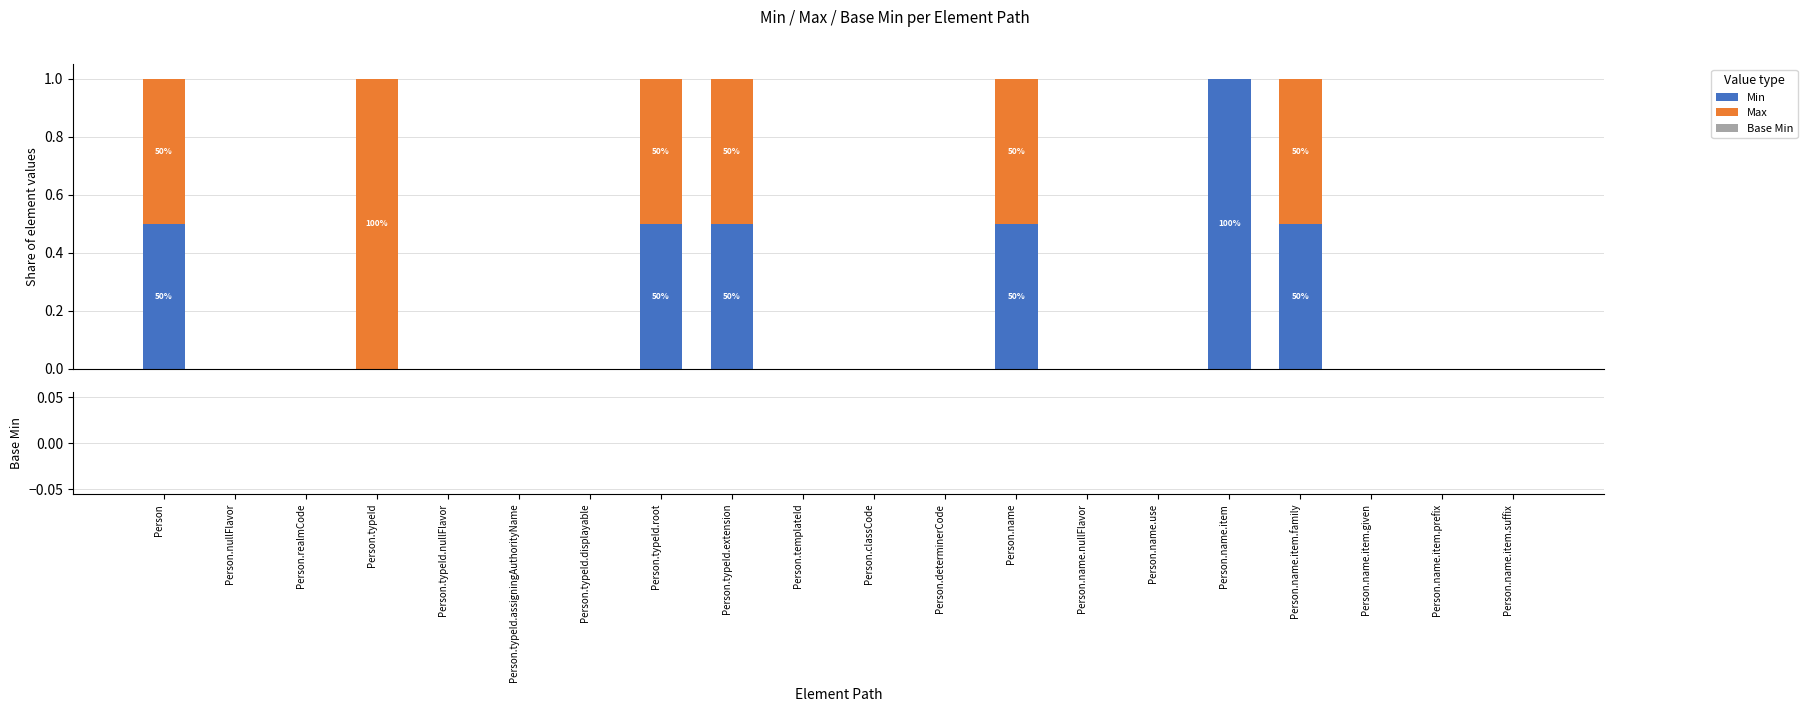

What is the sum of all Min values?

3.5